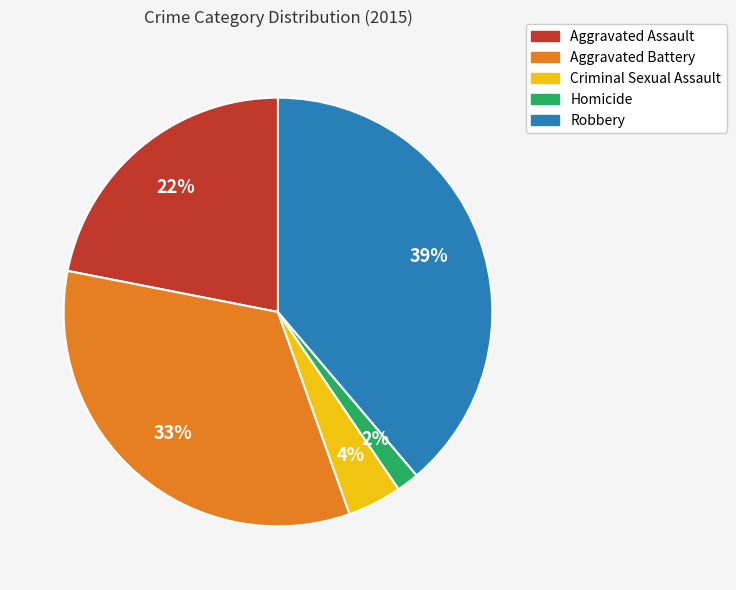

The Aggravated Assault slice represents 33% of the pie. True or false?

False